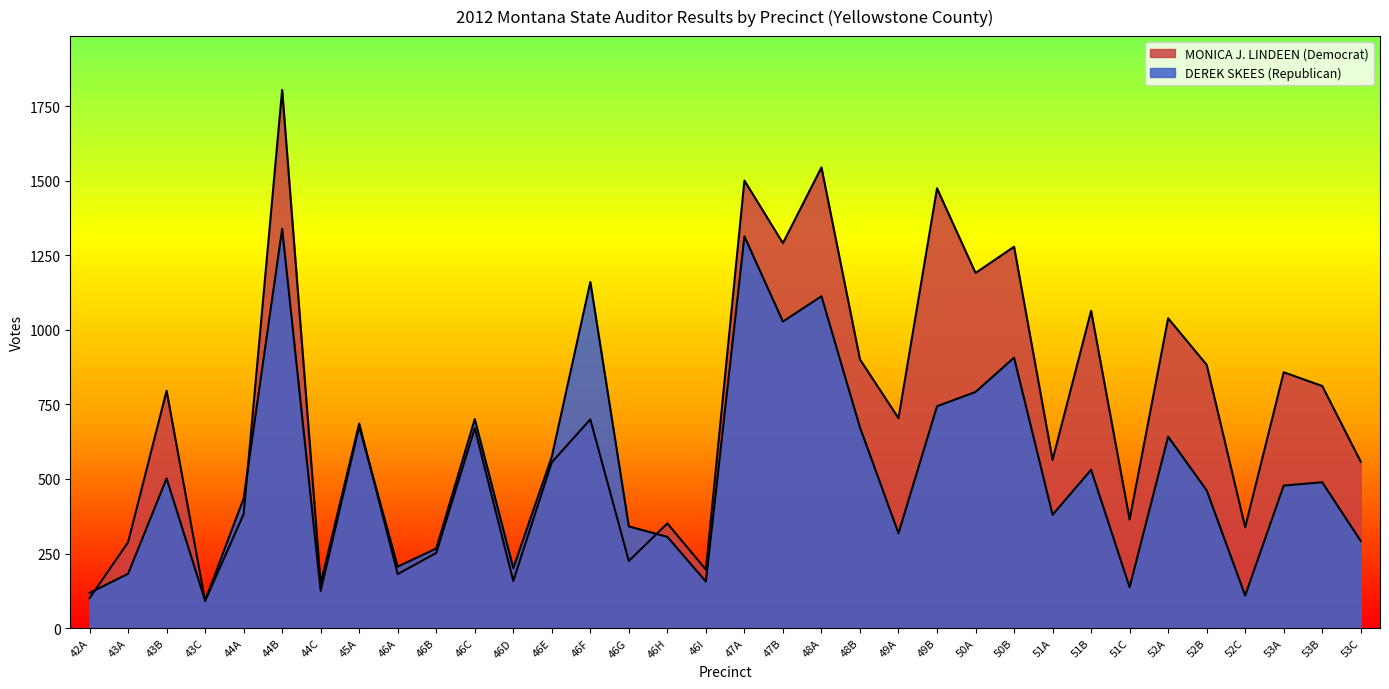

What is the sum of the DEREK SKEES (Republican) values at 45A and 53C?

968